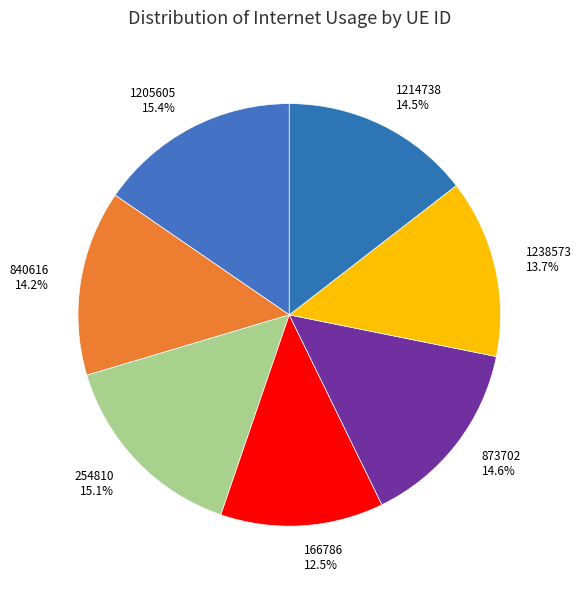

Combined, do 254810 and 1214738 account for over 50%?

No